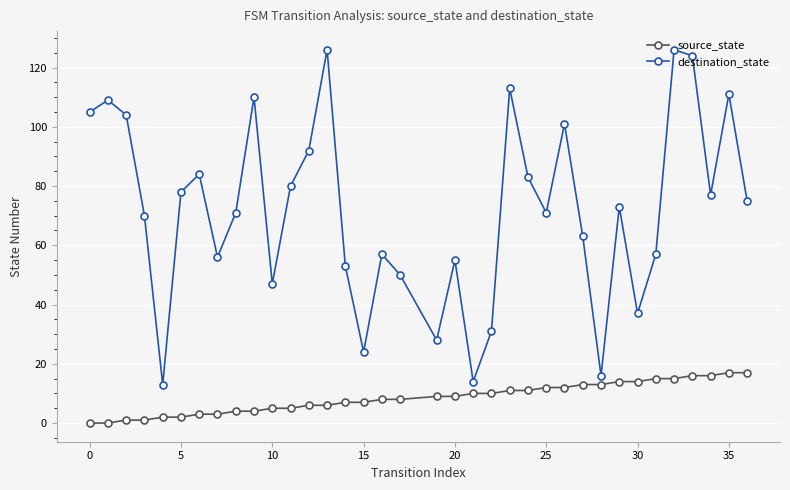

What is the value of the destination_state point at the 29th from the left?

73